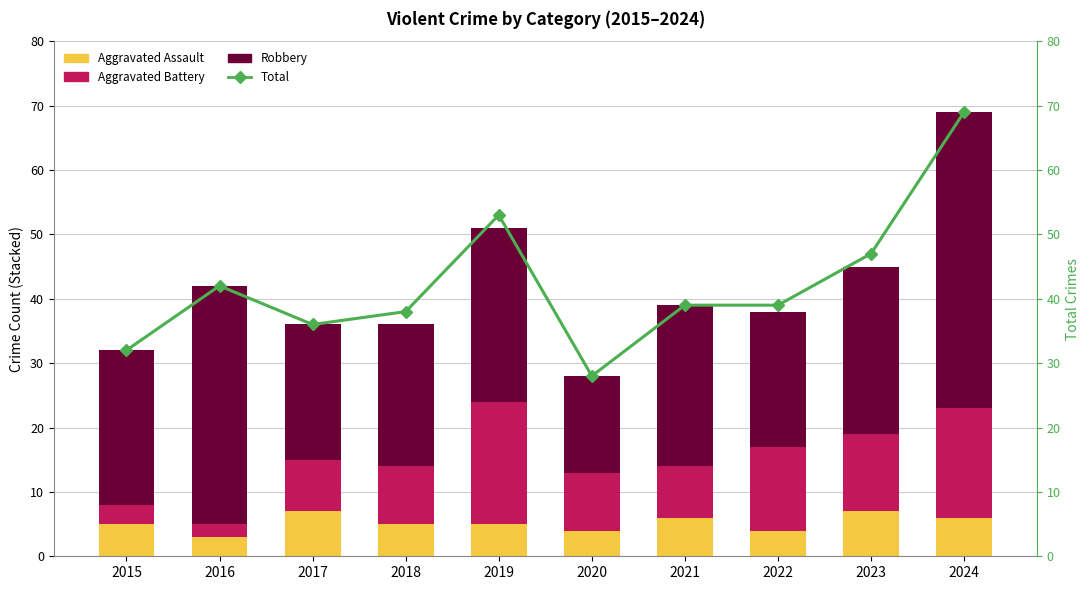

Is the value of Robbery at 2021 greater than the value of Aggravated Assault at 2024?

Yes